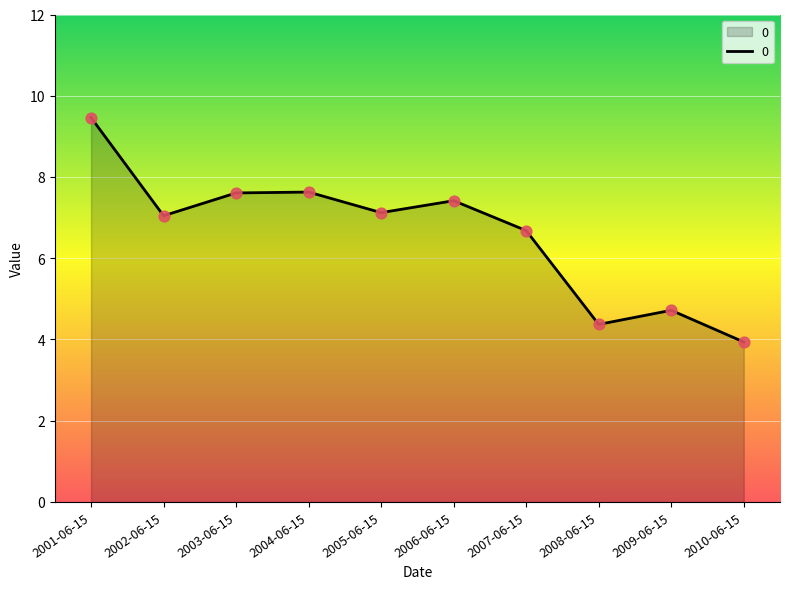

What is the ratio of the value at 2010-06-15 to the value at 2001-06-15?

0.4